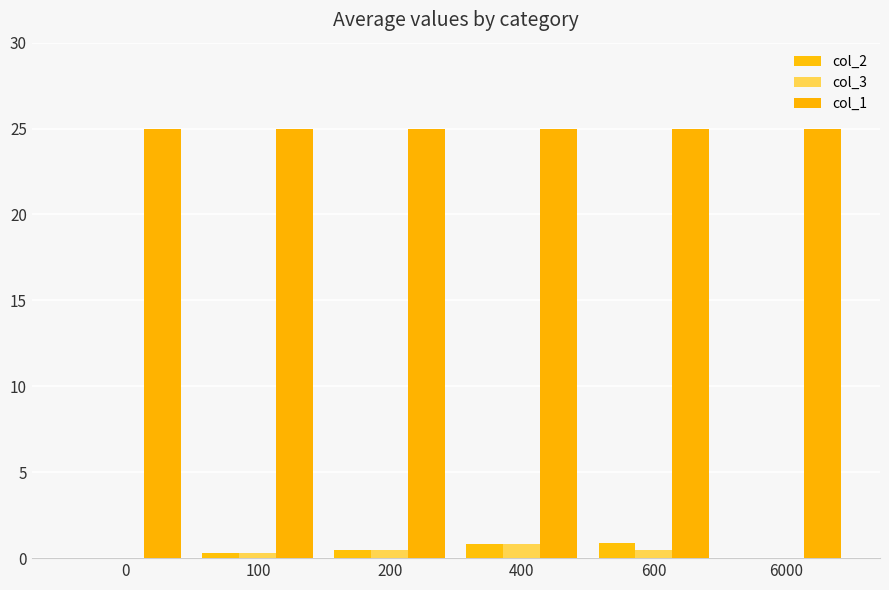

What is the total value across all series at 0?

25.0